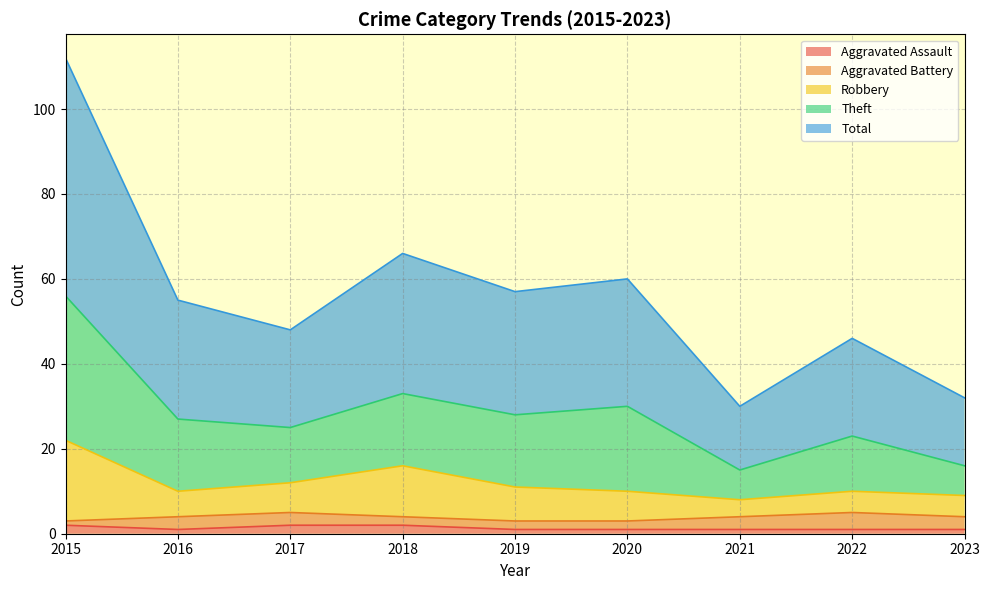

Does the chart display data point markers on the line(s)?

No